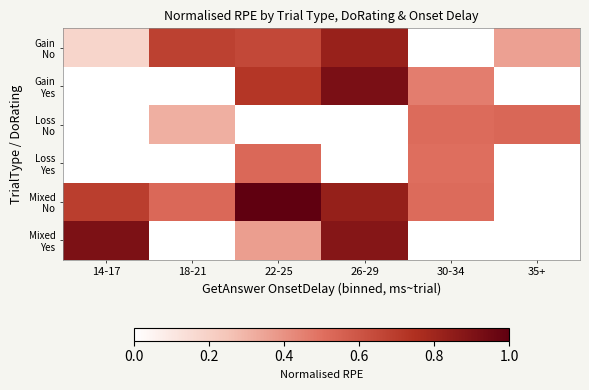

At which category is the sum across all series the highest?

26-29